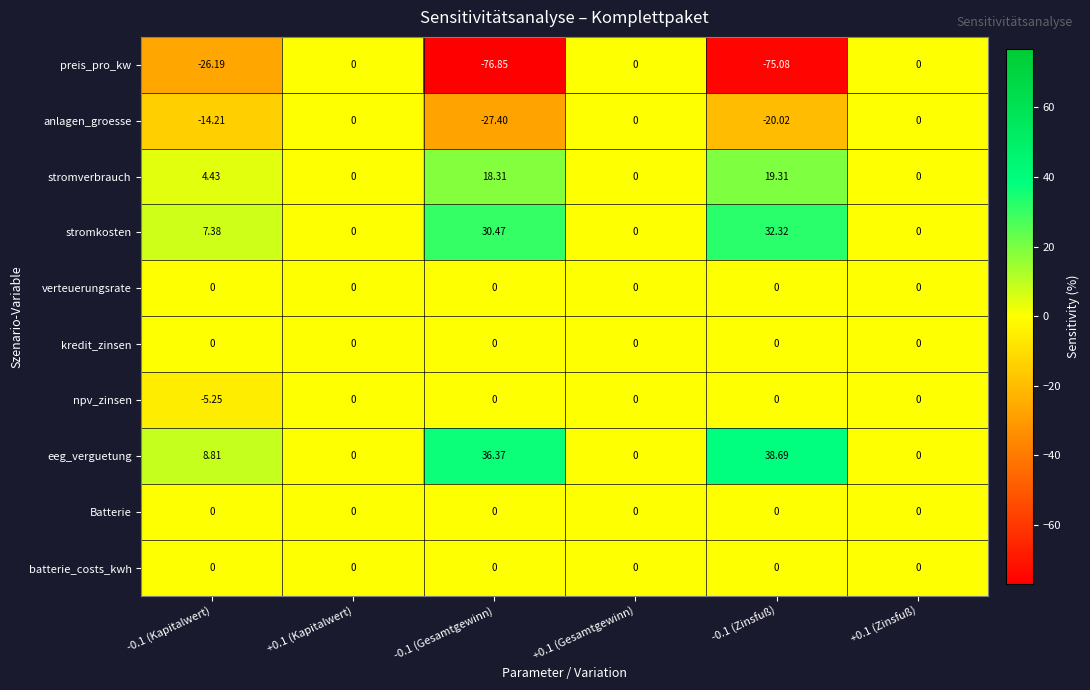

Which series has the widest spread of values?

preis_pro_kw